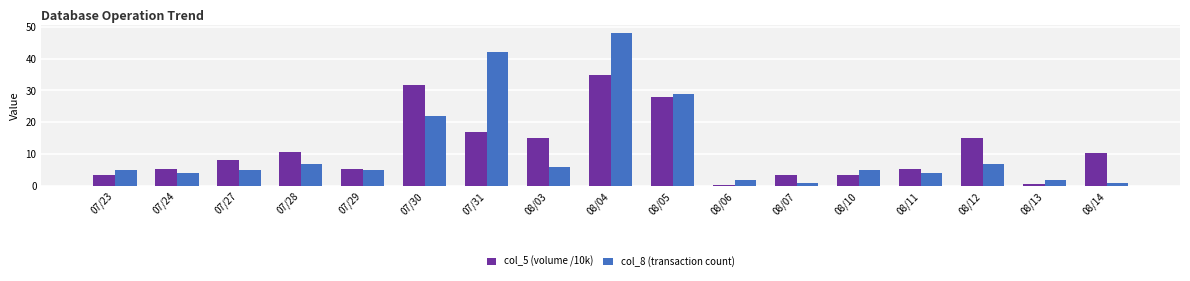

What is the value of the col_8 (transaction count) bar at the 1st from the left?

5.0